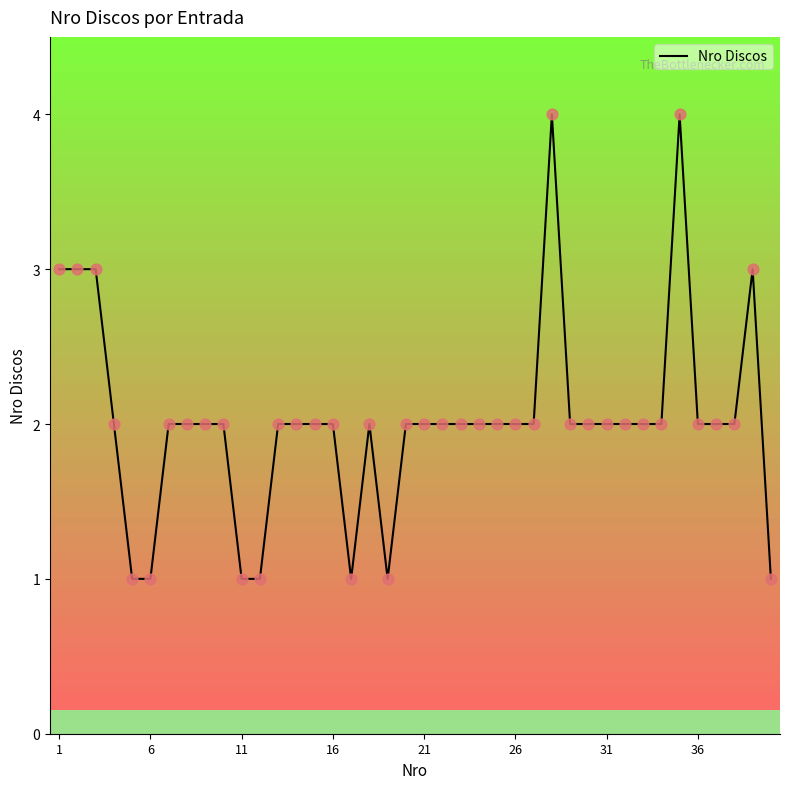

What is the difference between the maximum and minimum values?

3